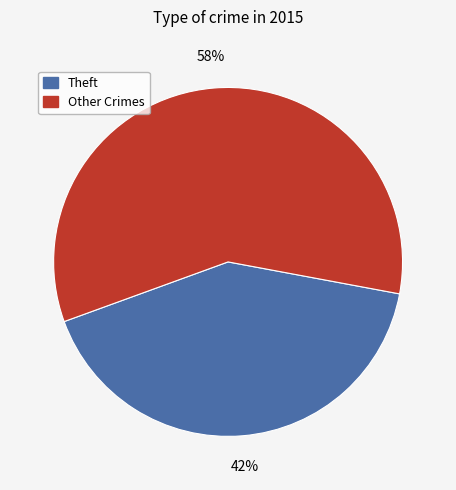

Which has a higher value, Other Crimes or Theft?

Other Crimes